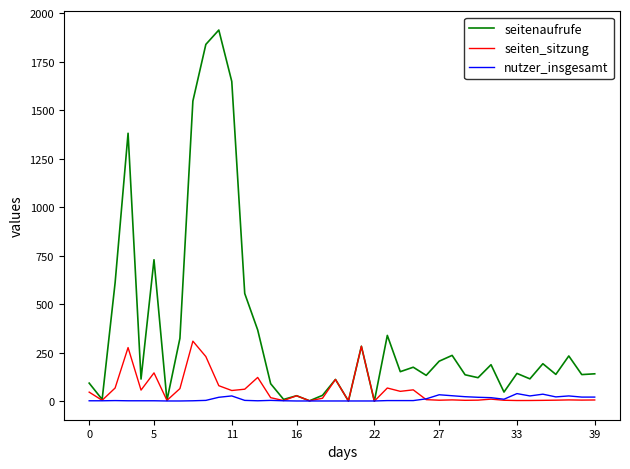

Rank the series by their maximum value, from lowest to highest.

nutzer_insgesamt, seiten_sitzung, seitenaufrufe